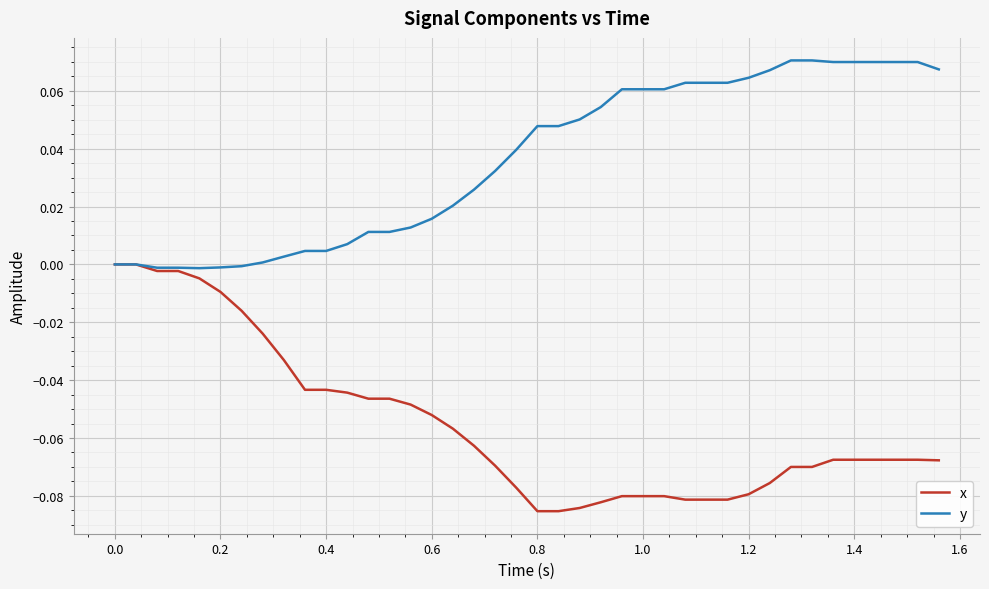

List the series in order of their overall mean, lowest first.

x, y